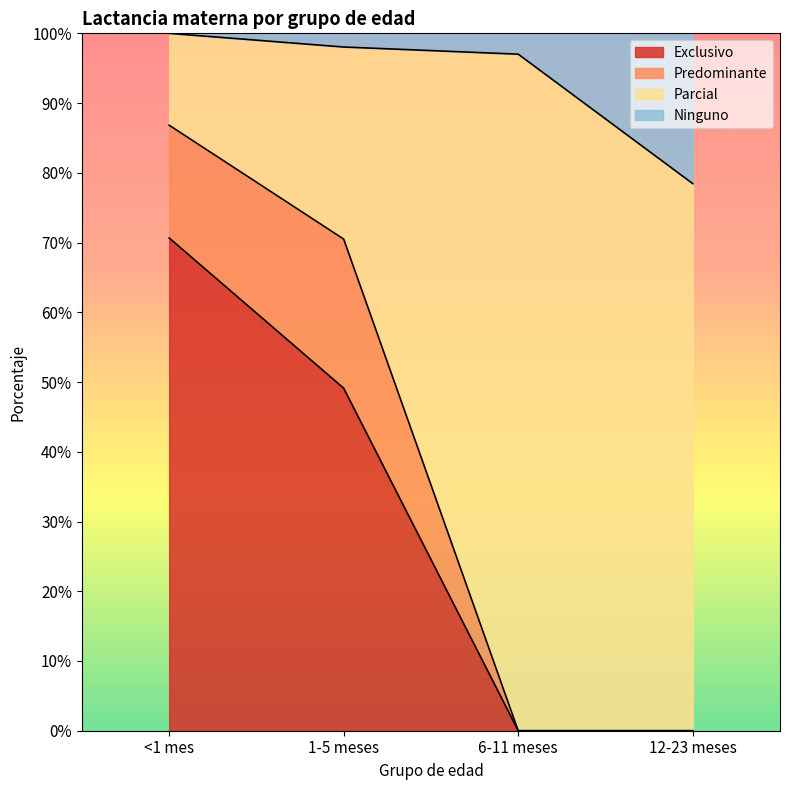

What is the approximate value of Exclusivo at <1 mes?

0.7